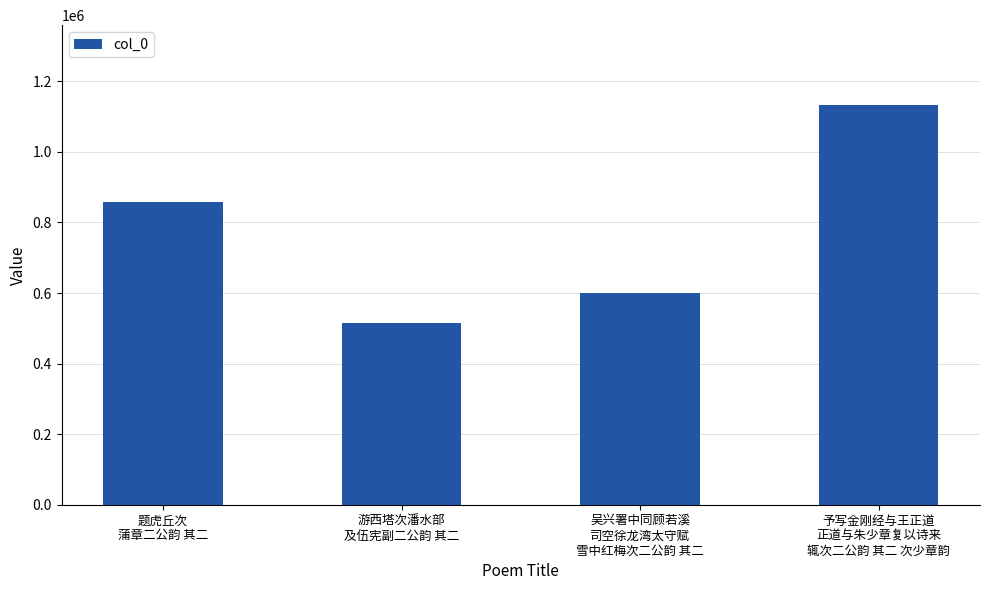

What is the minimum value shown in the chart?

516015